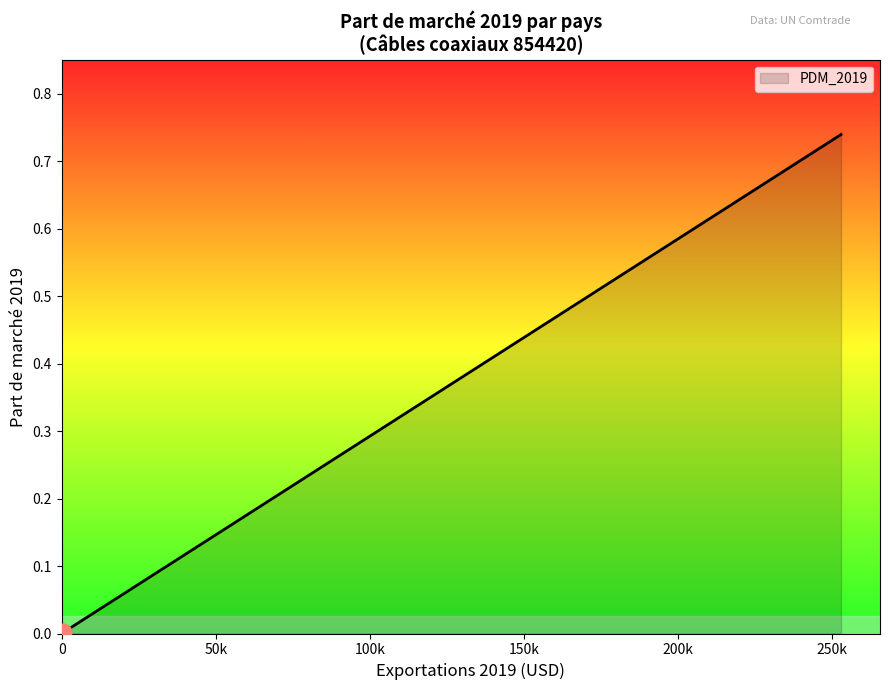

At which label is the value closest to 0?

Congo